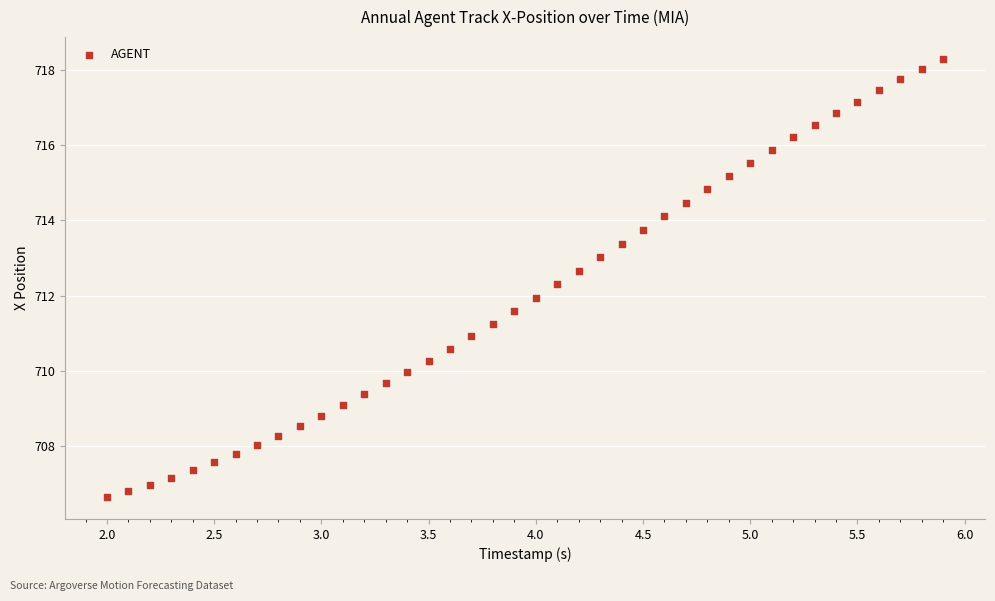

What is the range of X values (max minus min)?

3.9